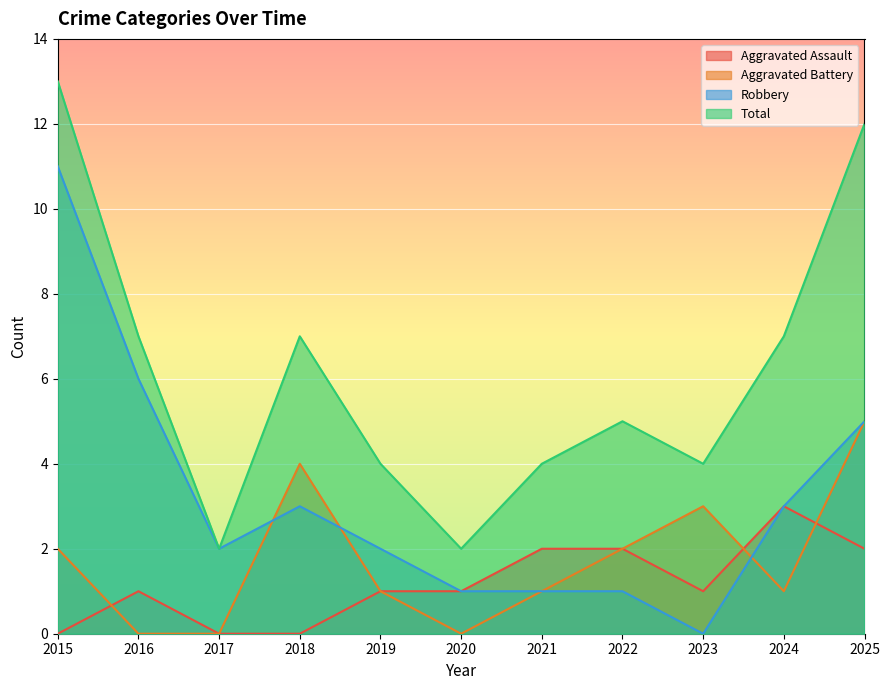

What is the value of the Total point at the 1st from the left?

13